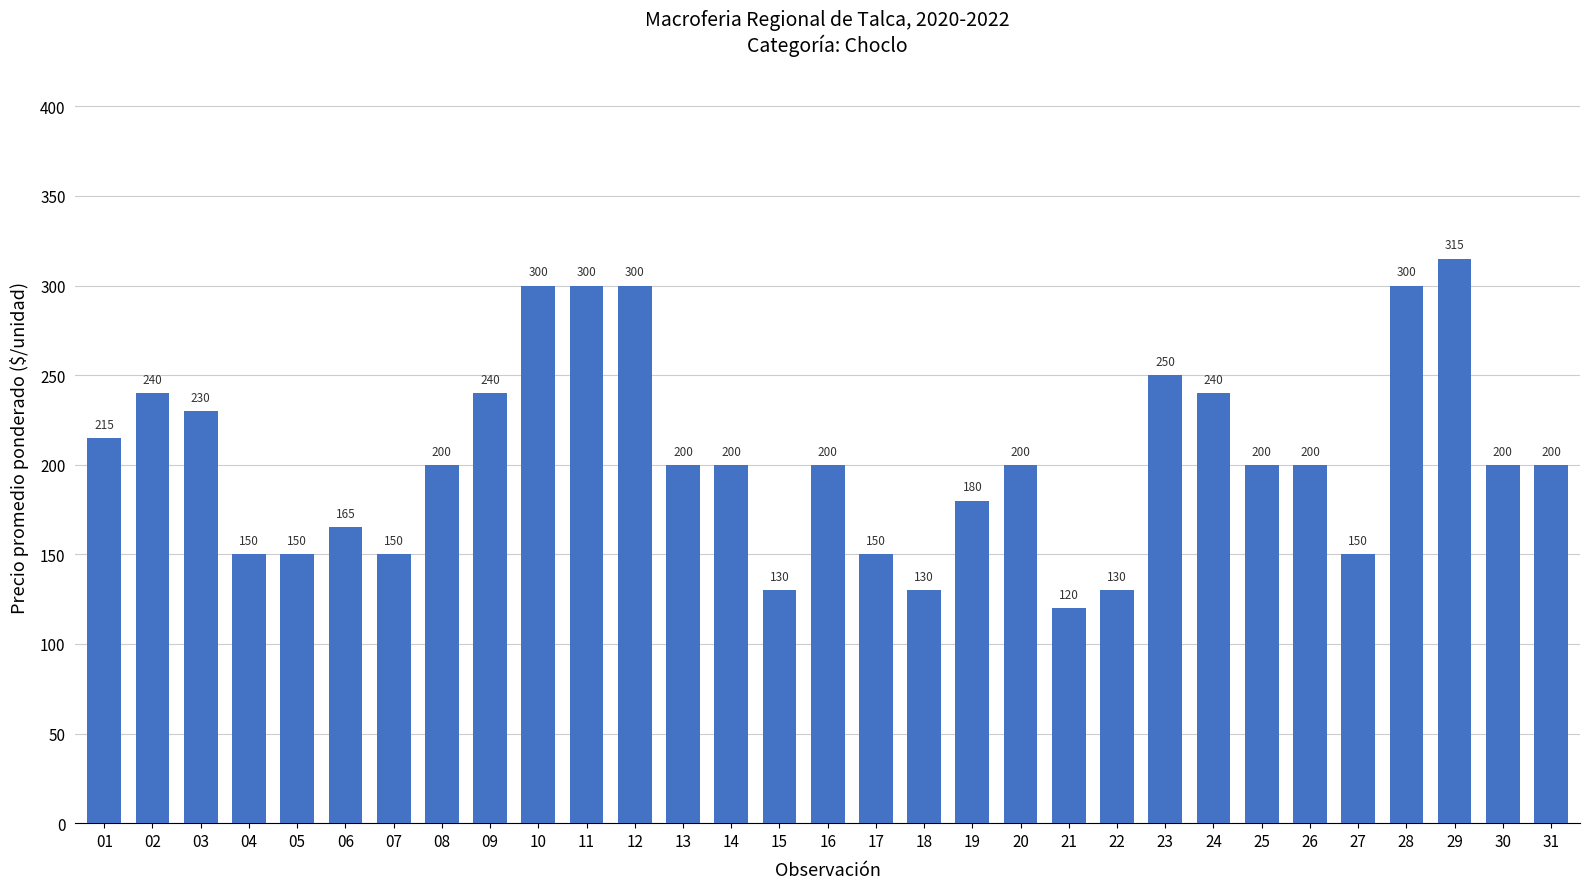

Reading left to right, extract all data points from this chart.

215	240	230	150	150	165	150	200	240	300	300	300	200	200	130	200	150	130	180	200	120	130	250	240	200	200	150	300	315	200	200